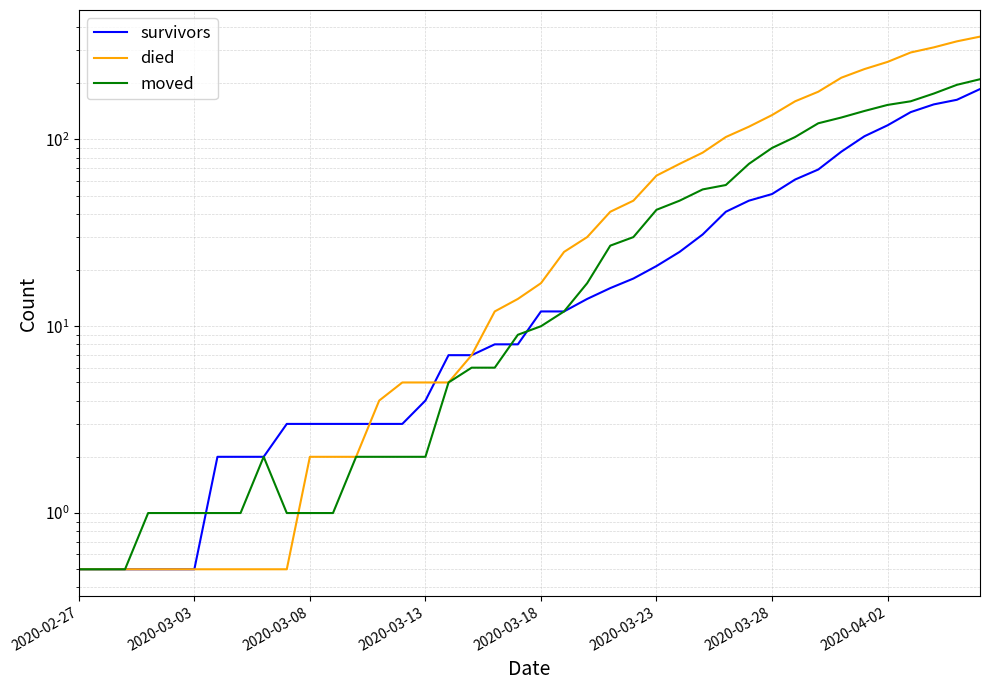

Is the value of died at 25 greater than the value of survivors at 22?

Yes